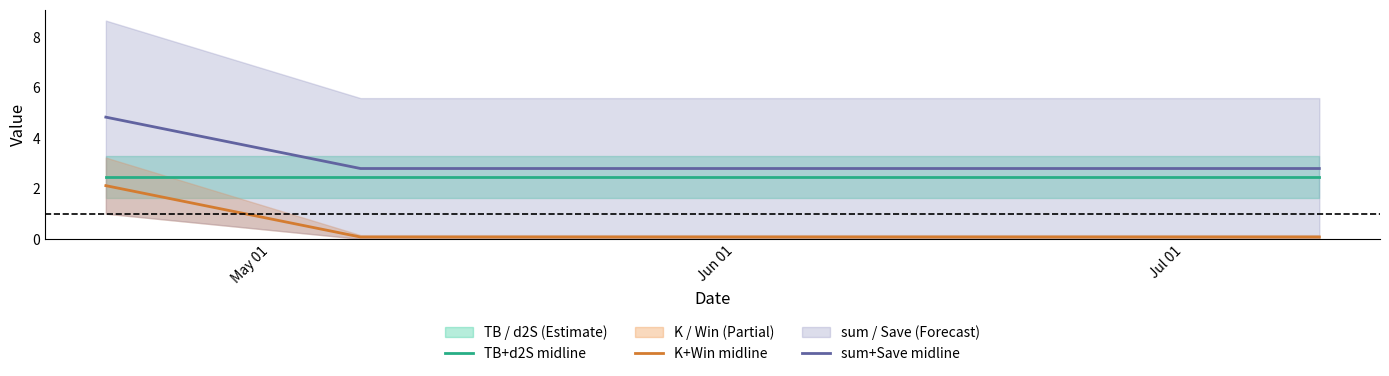

Reading left to right, extract all data points from this chart.

TB+d2S midline: 2.4	2.4	2.4
K+Win midline: 2.1	0.1	0.1
sum+Save midline: 4.8	2.8	2.8